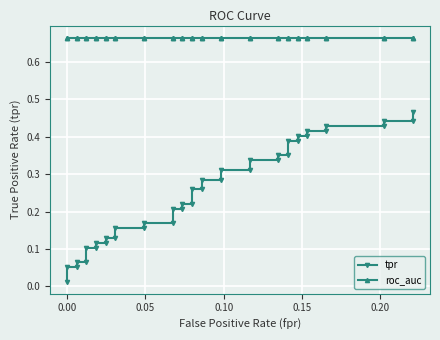

True or false: tpr and roc_auc cross at least once.

False